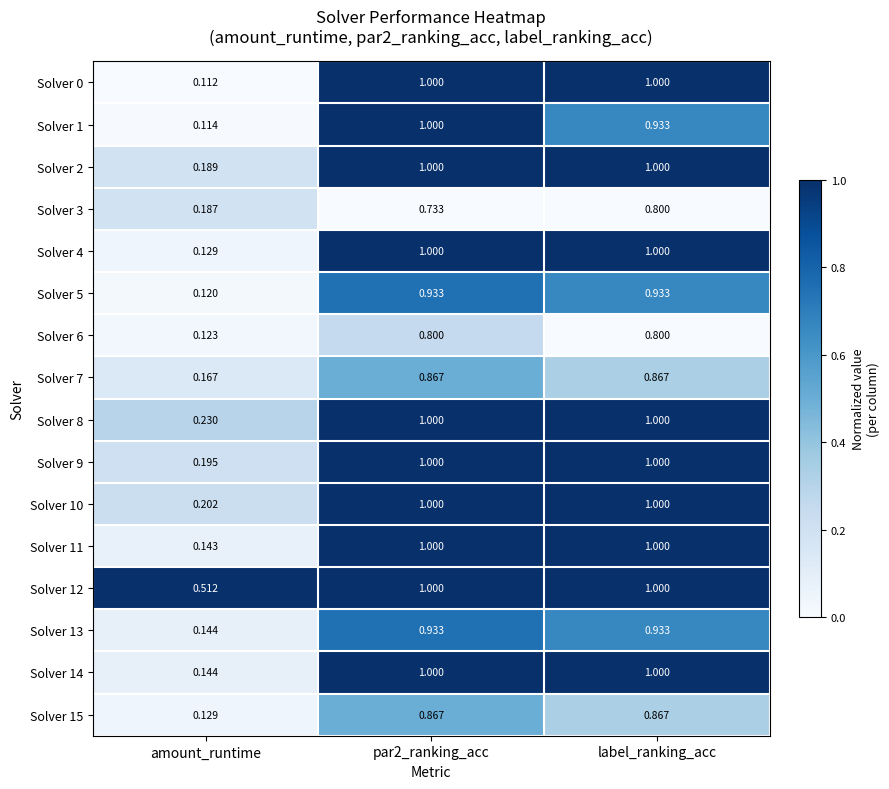

Where is Solver 11 nearest to the value 0?

amount_runtime